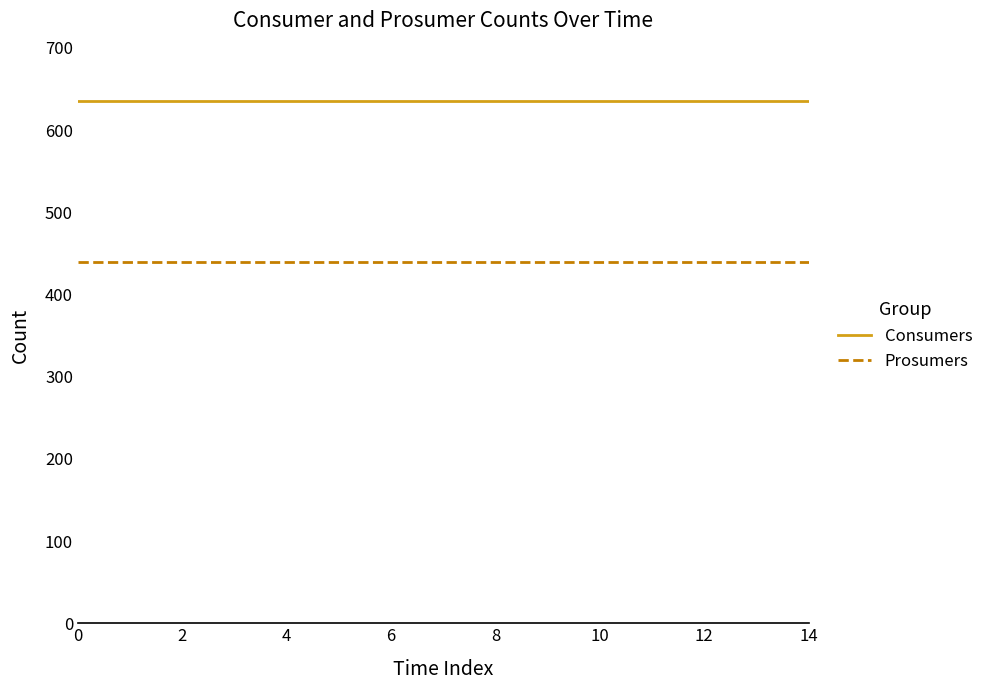

List the series in order of their peak value, lowest first.

Prosumers, Consumers